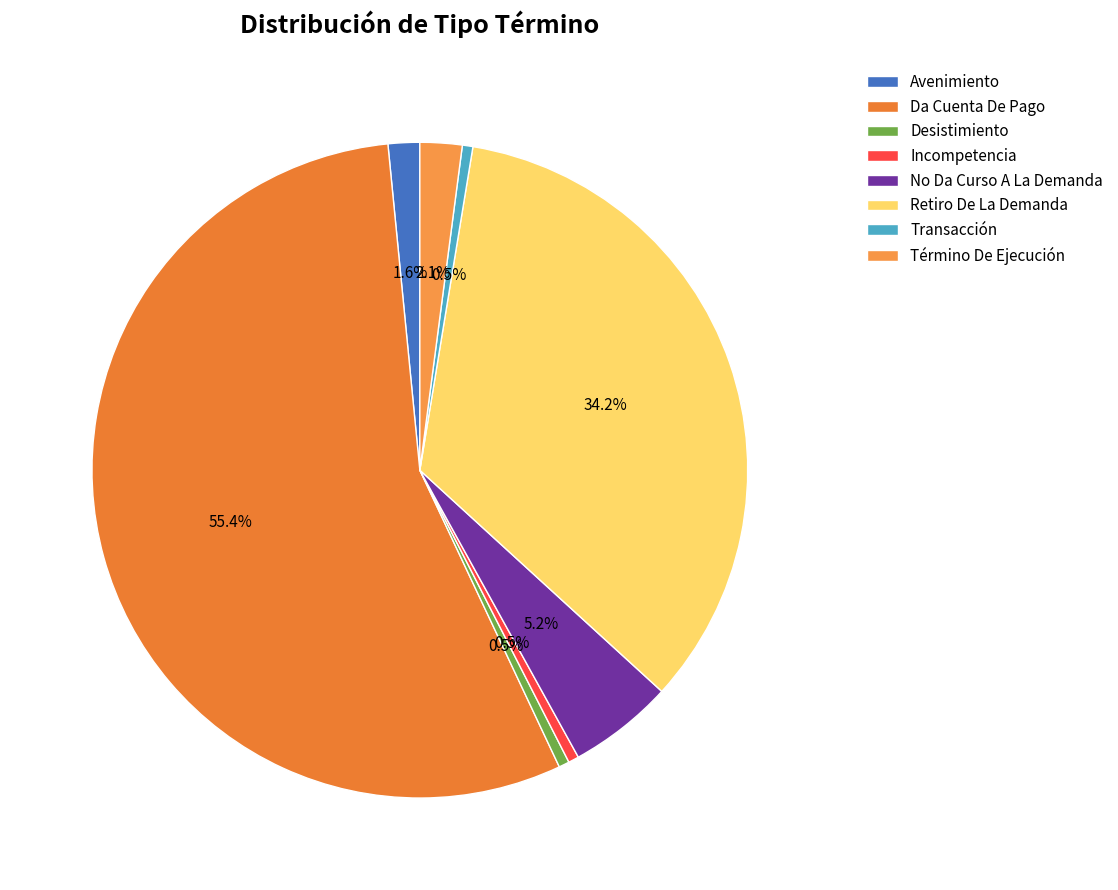

To the nearest percent, what is the combined percentage of Desistimiento and Avenimiento?

2%